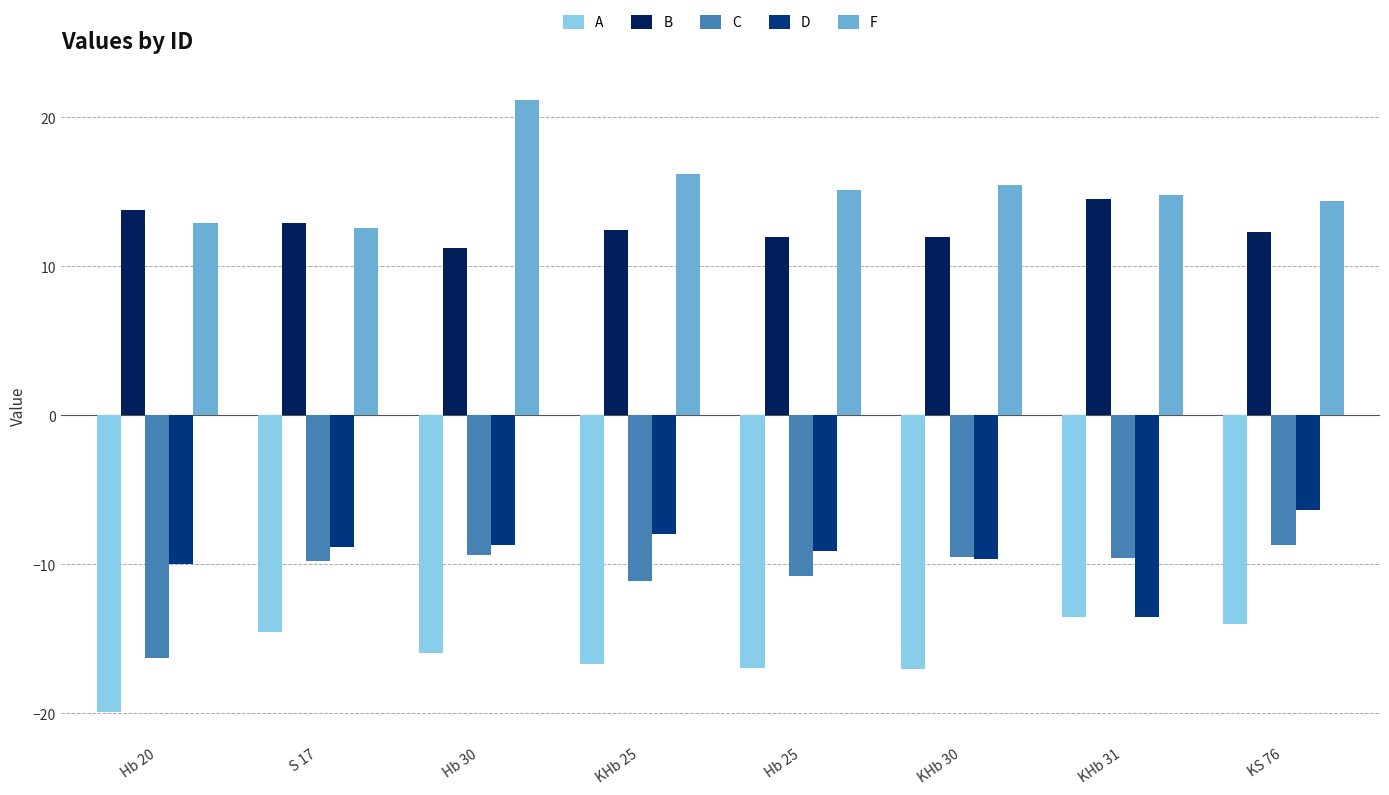

The C series shows -10.8 at Hb 25. True or false?

True